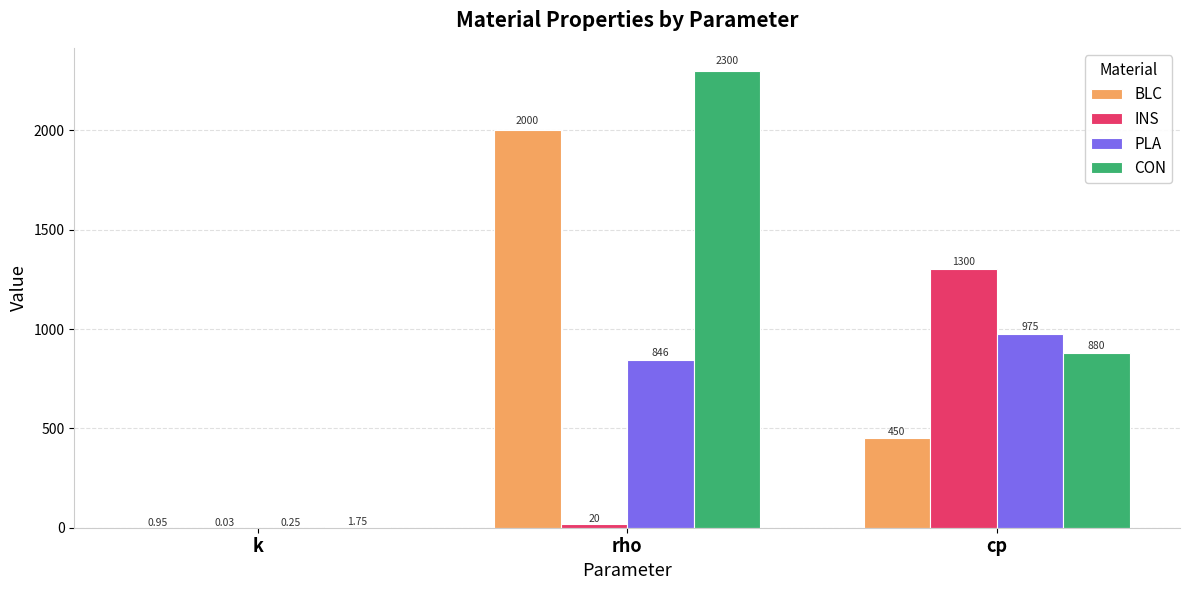

Which series changed the most between k and cp?

INS